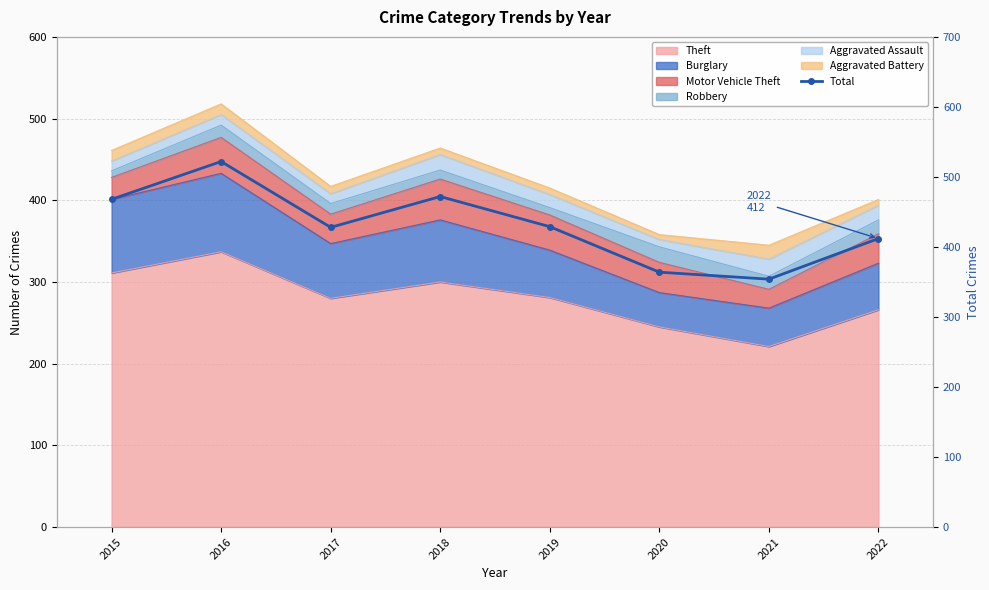

At which category does the data reach its first local peak?

2016